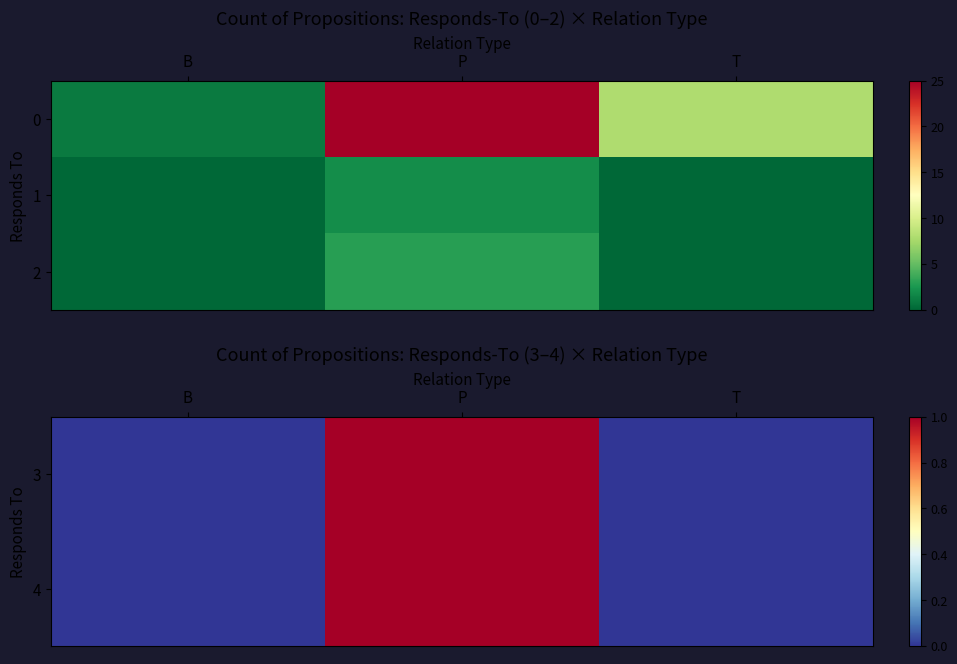

What is the total value across all series at P?

5